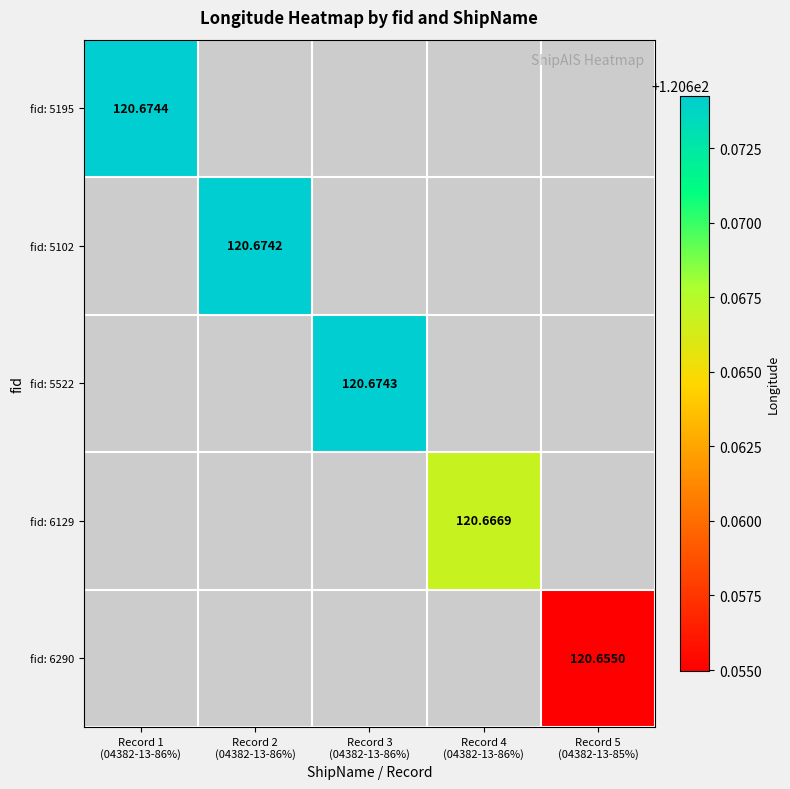

Is the value of fid: 5102 at Record 1 (04382-13-86%) greater than the value of fid: 5195 at Record 2 (04382-13-86%)?

No